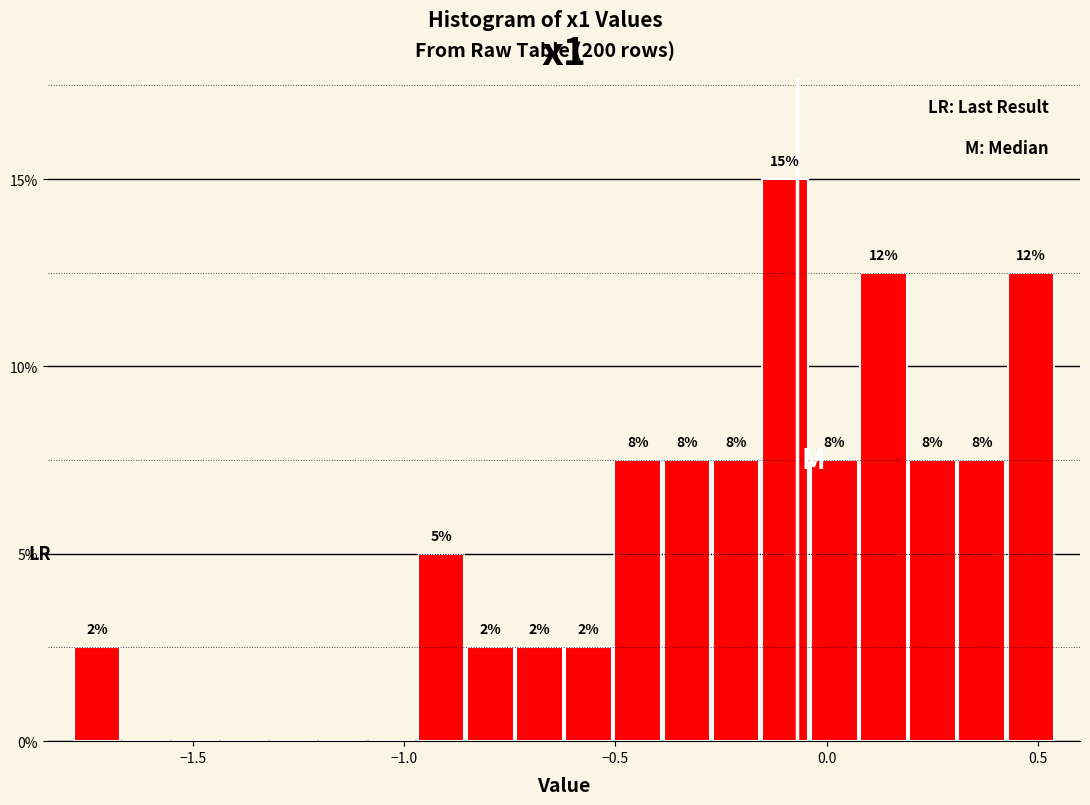

Read against the x-axis, roughly where is the centre of the tallest bar?

-0.10